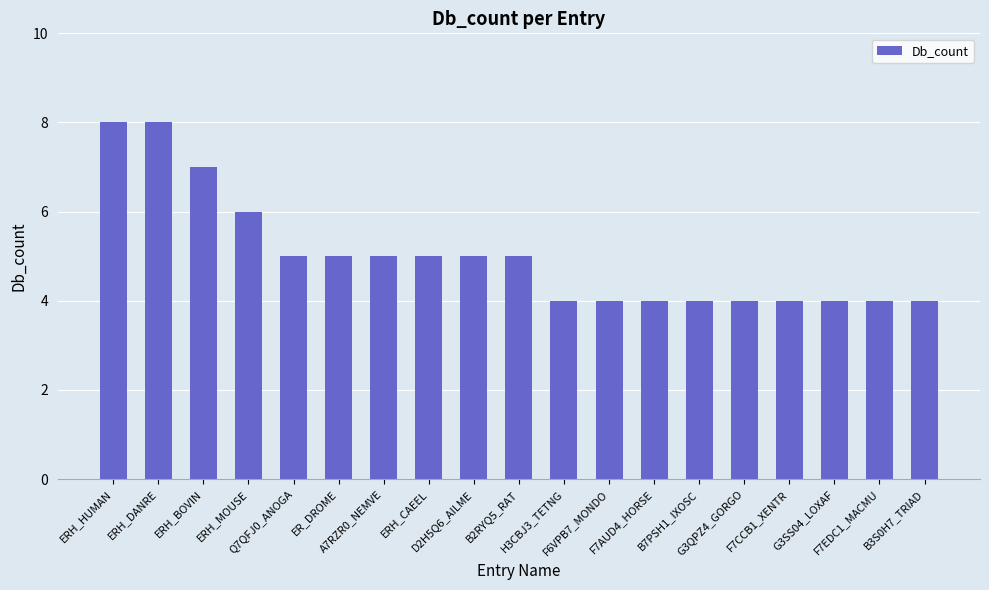

What is the minimum value shown in the chart?

4